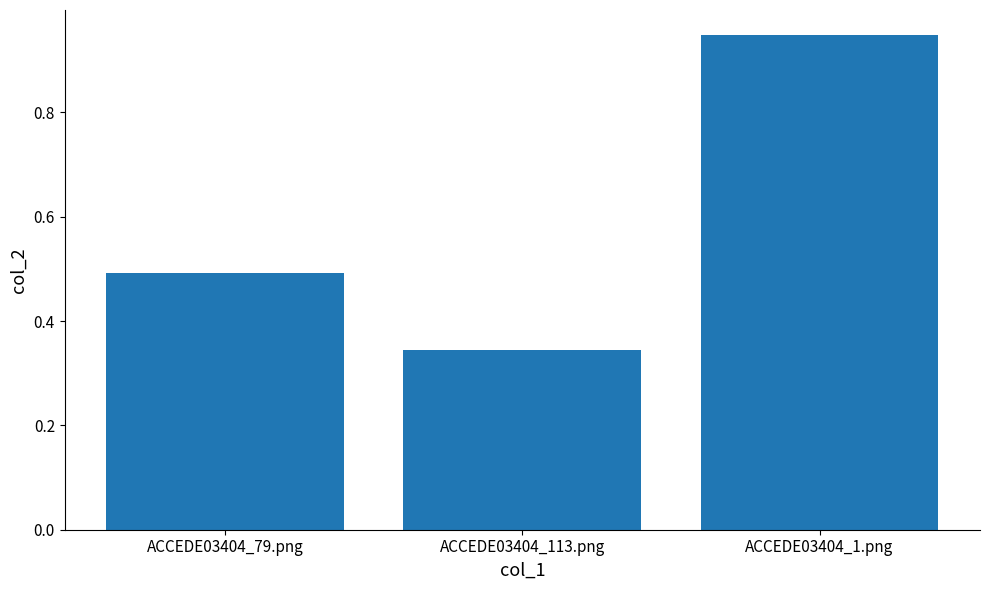

Which label corresponds to the smallest value in the chart?

ACCEDE03404_113.png